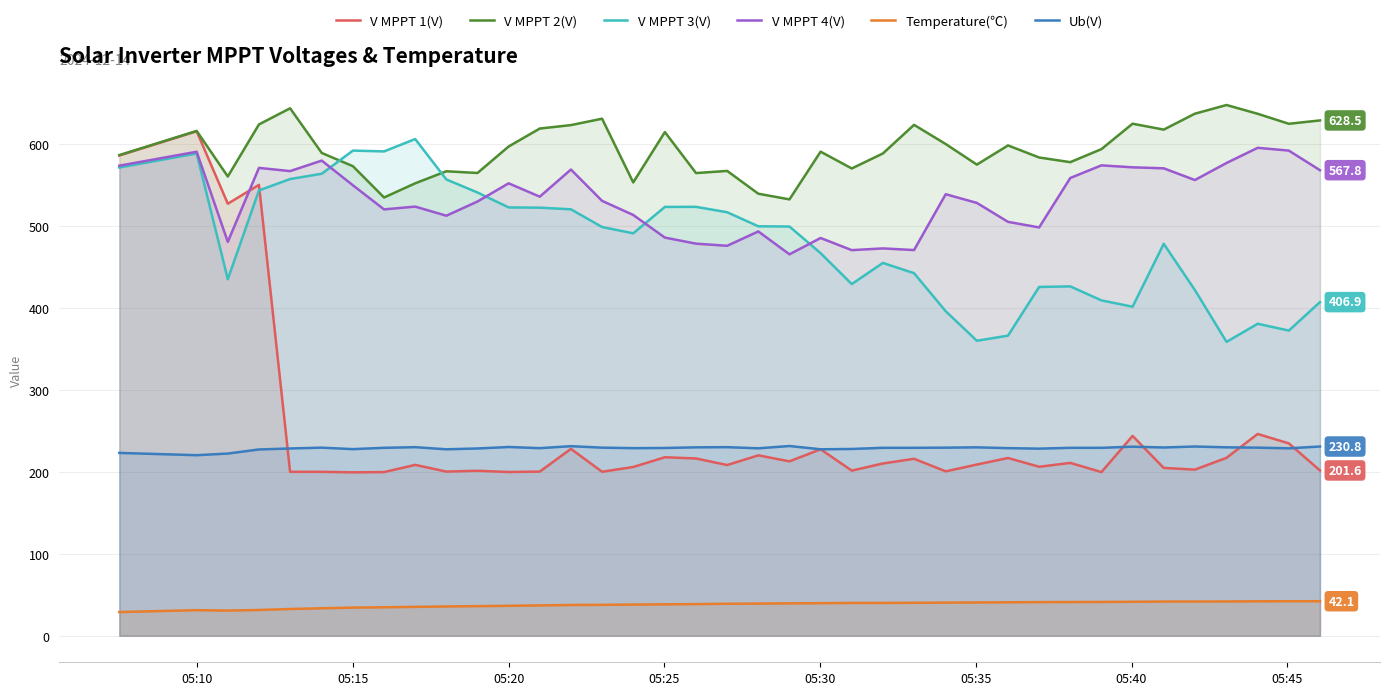

Which series has the widest spread of values?

V MPPT 1(V)